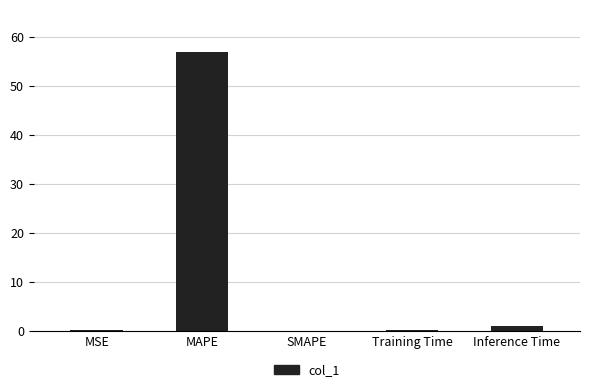

What is the sum of all values?

58.1